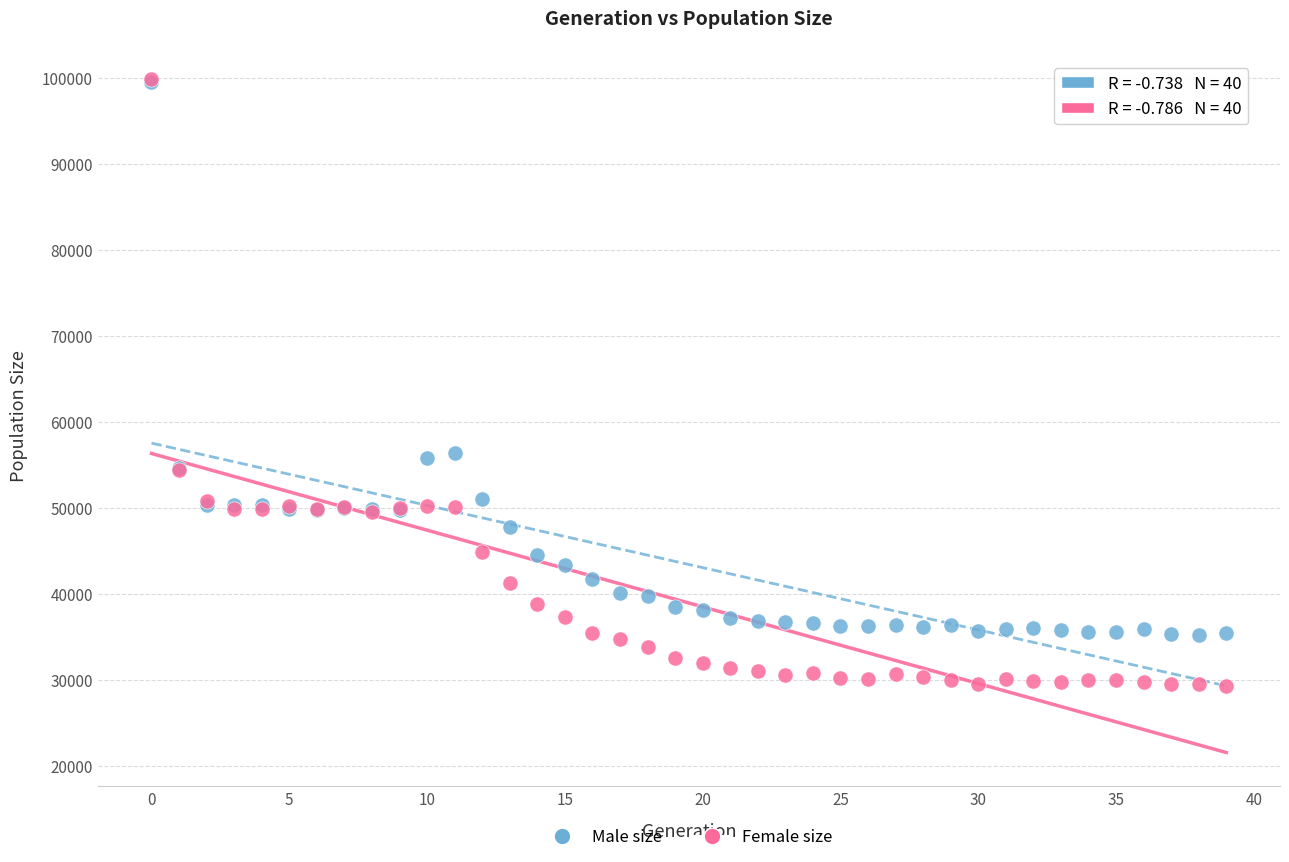

Which series contains the lowest Y value?

Female size